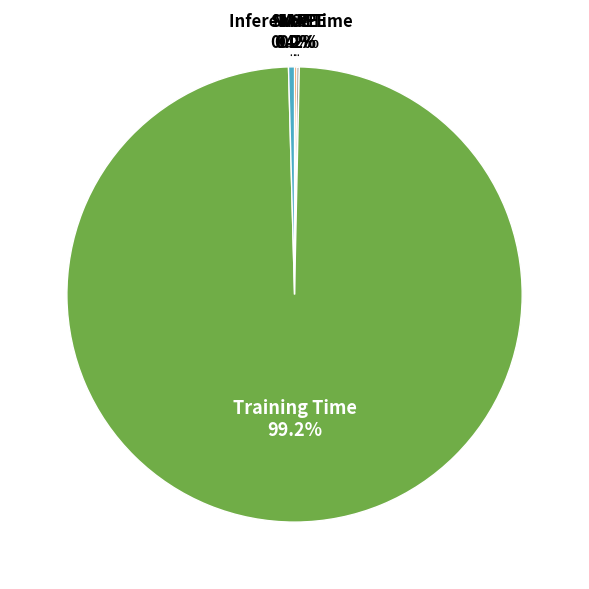

Is there any slice that represents more than half of the pie?

Yes